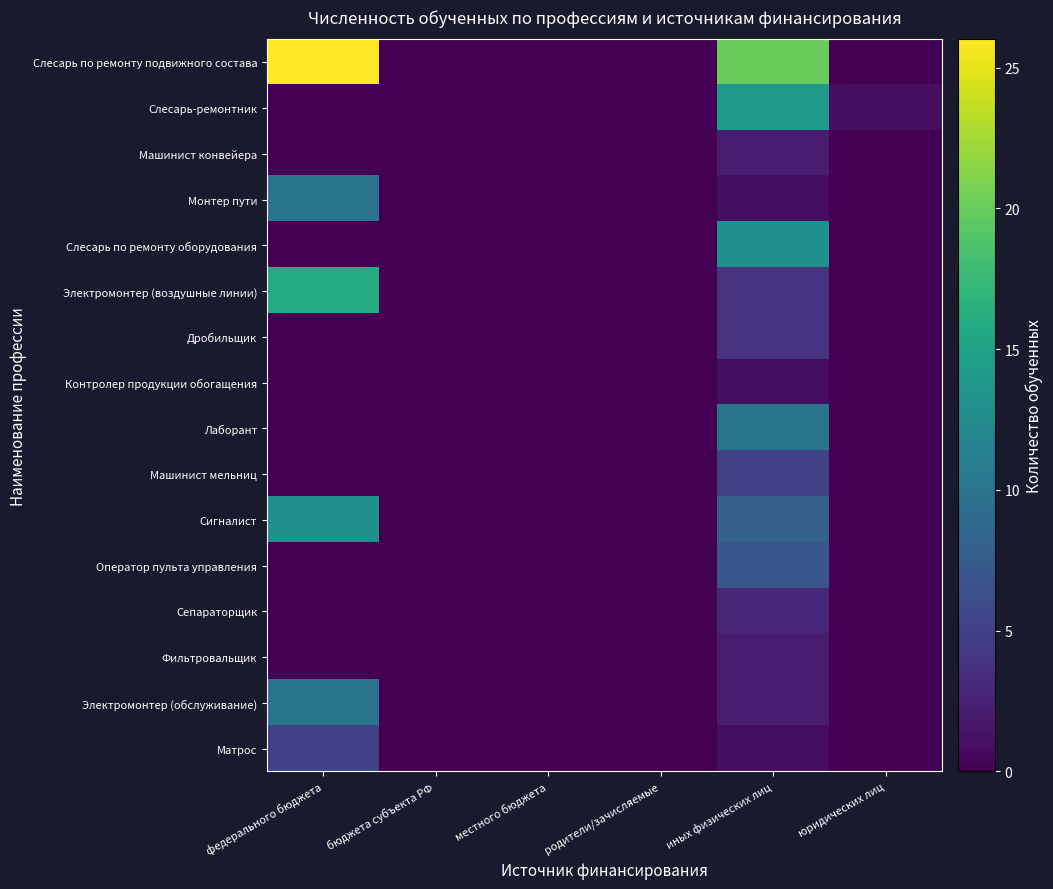

Which has a higher value, местного бюджета or федерального бюджета?

федерального бюджета